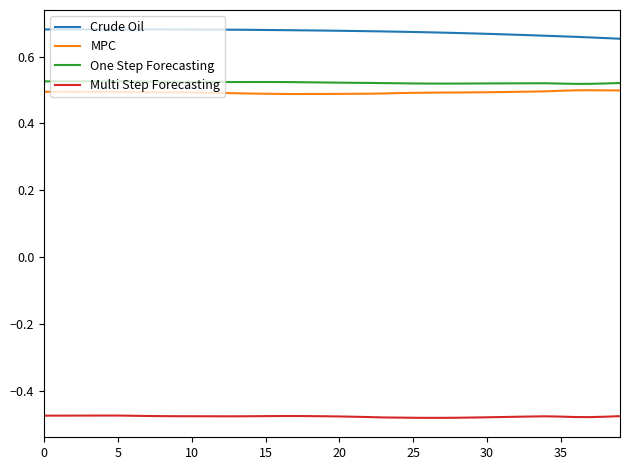

Which series has the largest total across all categories?

Crude Oil